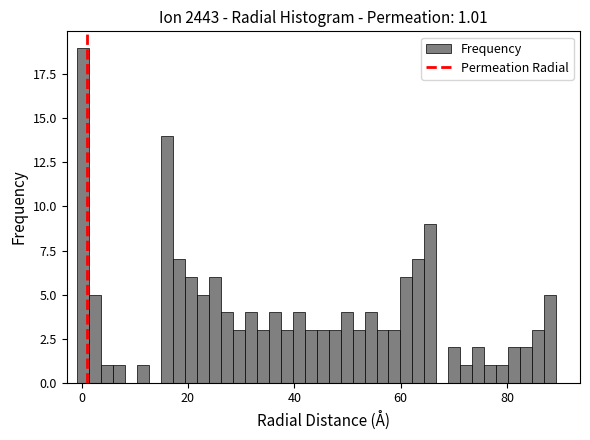

Read against the x-axis, roughly where is the centre of the tallest bar?

0